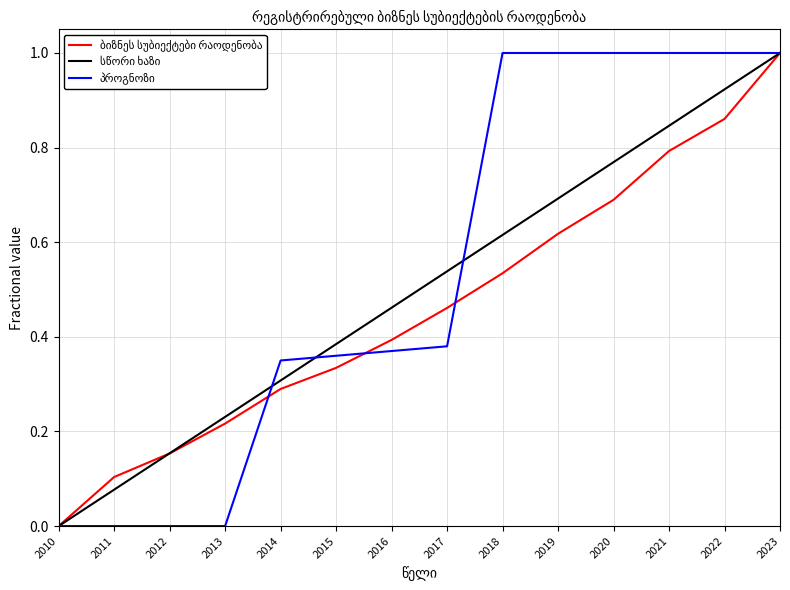

Rank the categories by value from lowest to highest.

2010, 2011, 2012, 2013, 2014, 2015, 2016, 2017, 2018, 2019, 2020, 2021, 2022, 2023